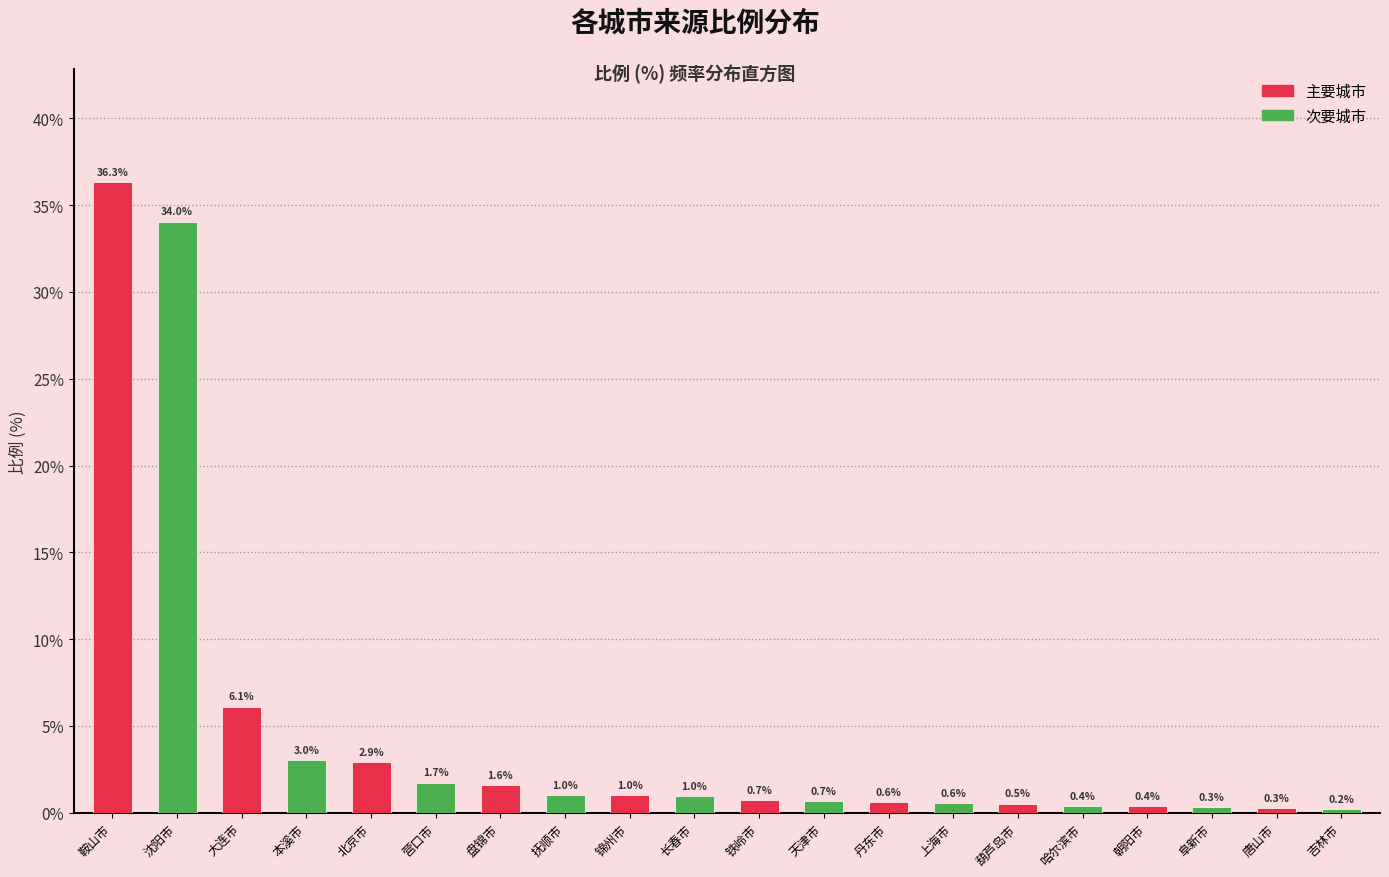

At which label does 主要城市 reach its minimum?

唐山市